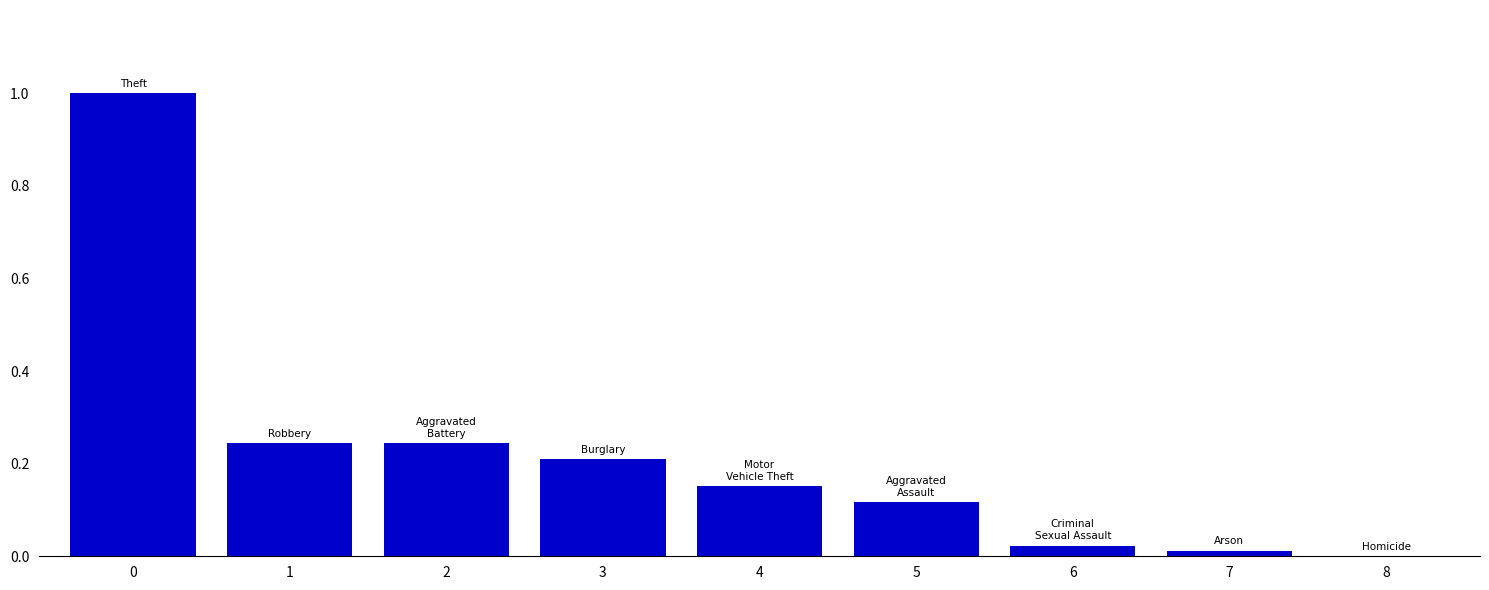

Is it true that the value at 2 is 0.4?

False